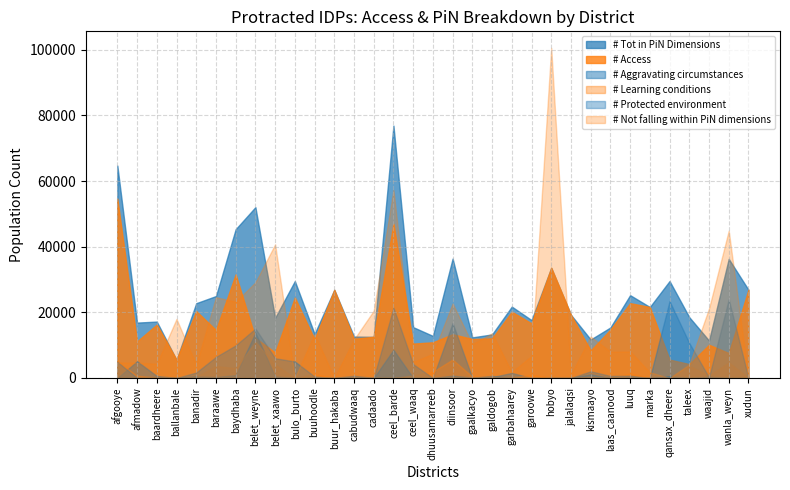

How many lines are shown in the chart?

6